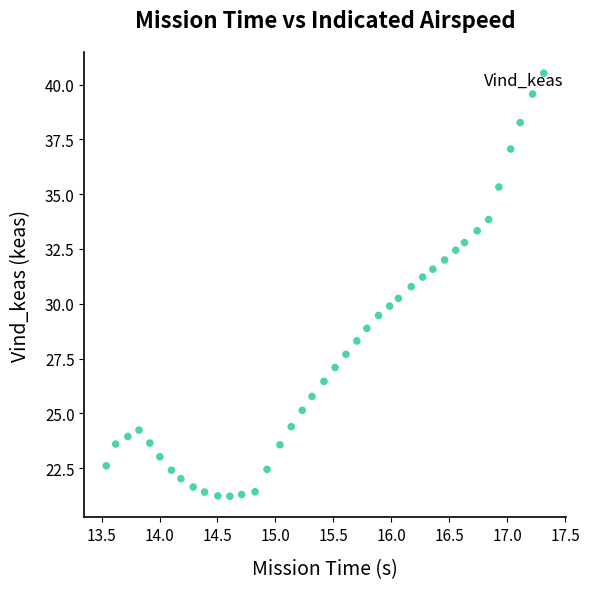

What is the range of X values (max minus min)?

3.8